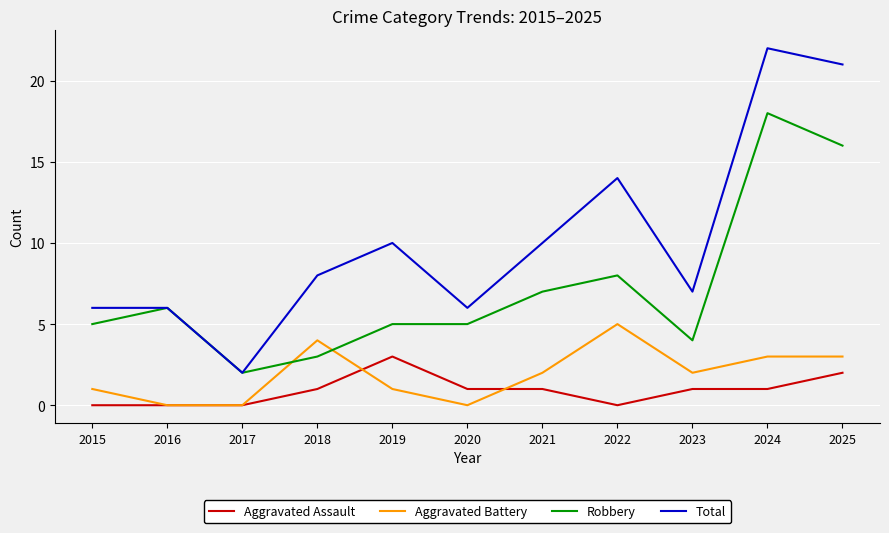

True or false: Aggravated Assault and Robbery intersect in this chart.

False